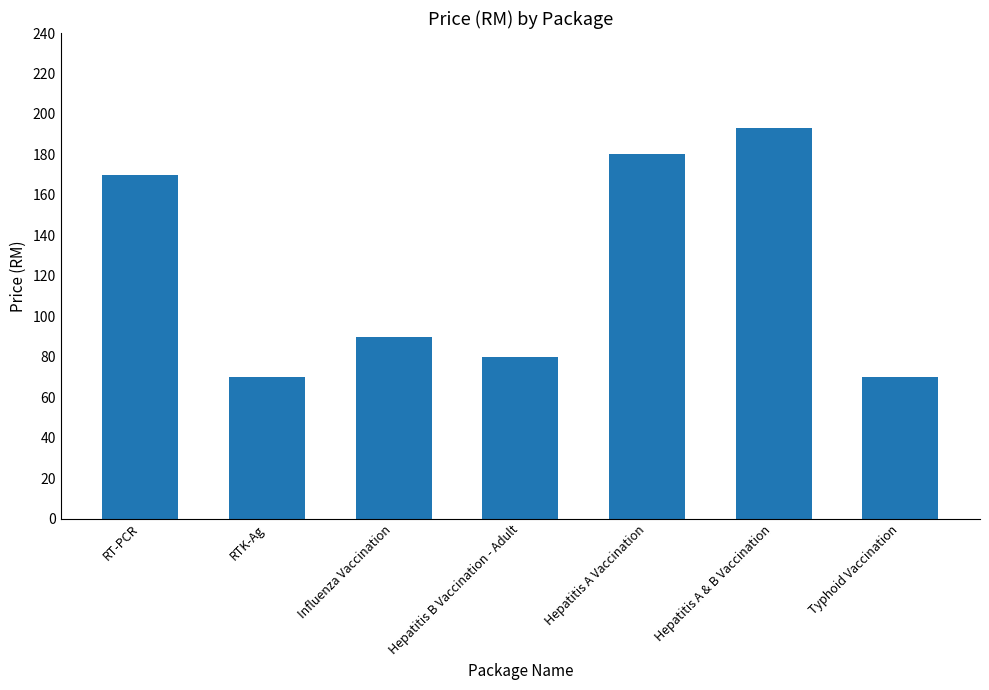

True or false: the data shows 41 at Hepatitis B Vaccination - Adult.

False